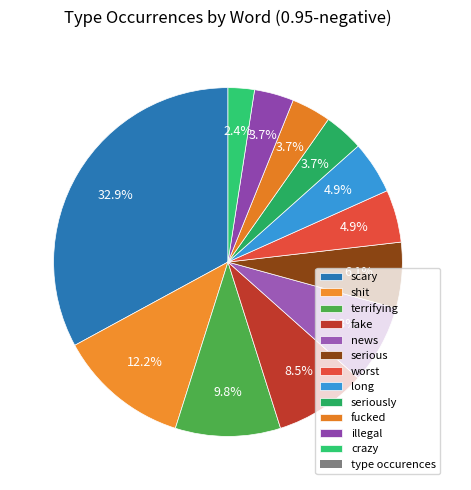

Count the number of slices in the pie.

12